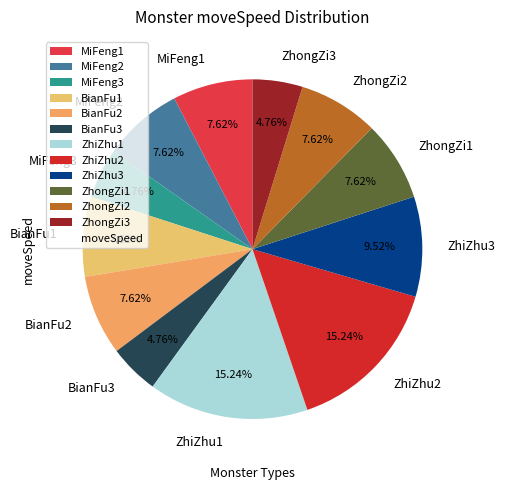

To the nearest percent, what is the combined percentage of ZhiZhu2 and BianFu1?

23%